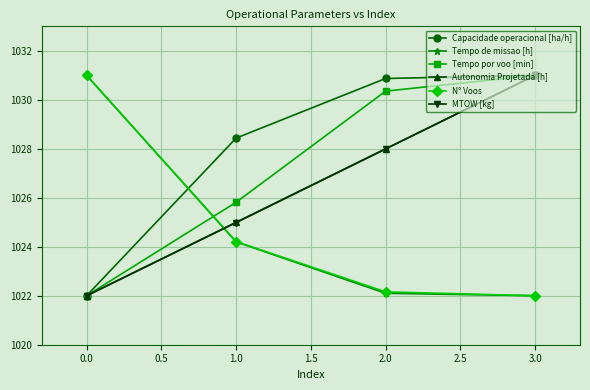

What is the total value across all series at 0.0?

6150.0